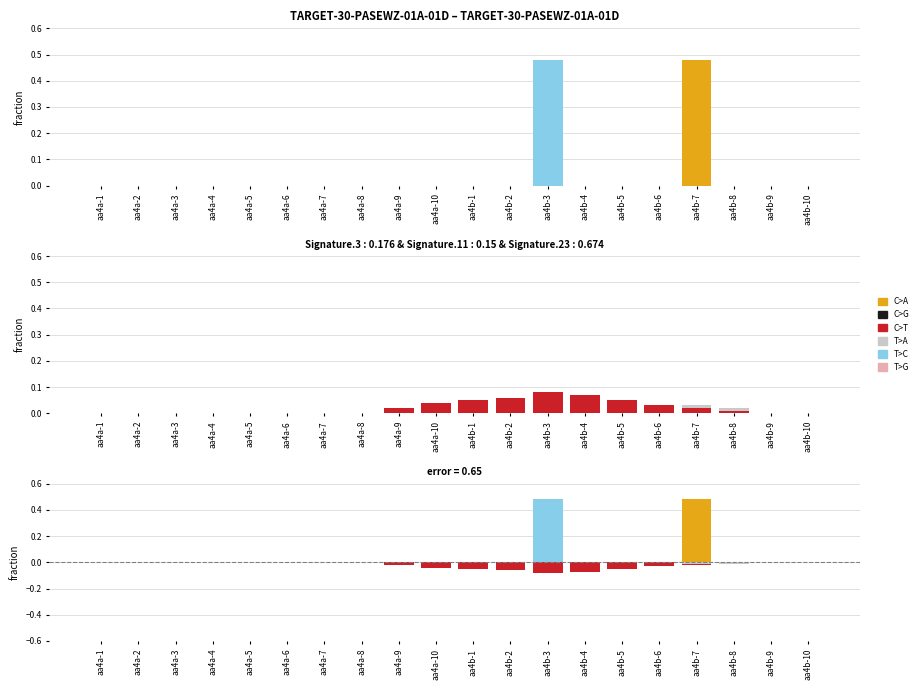

What is the label of the 16th bar from the right?

aa4a-5